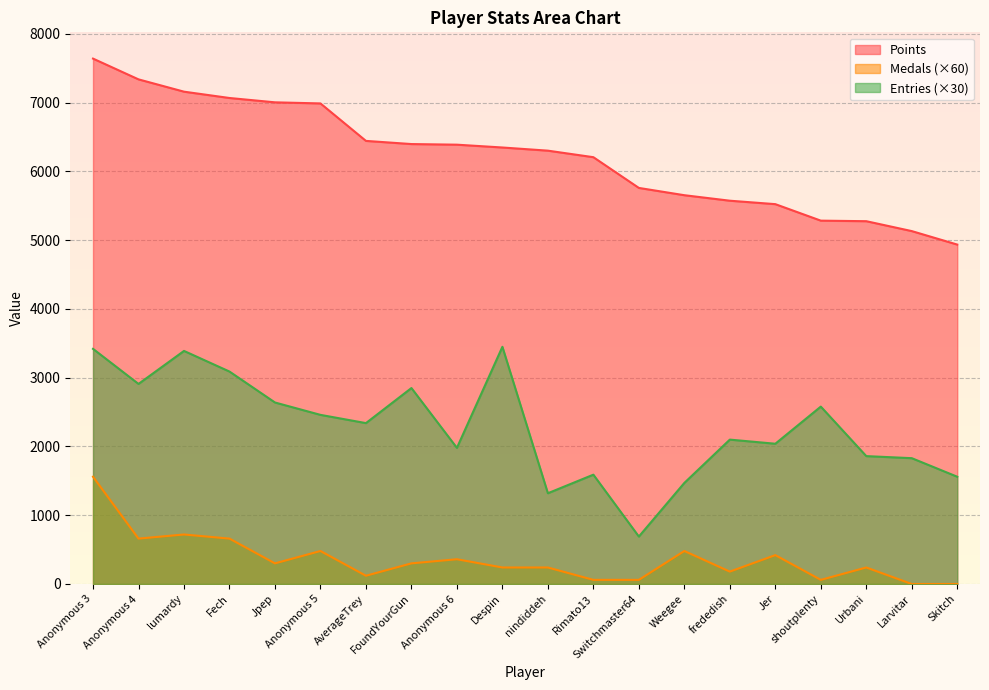

At which label does Entries first exceed 2340?

Anonymous 3